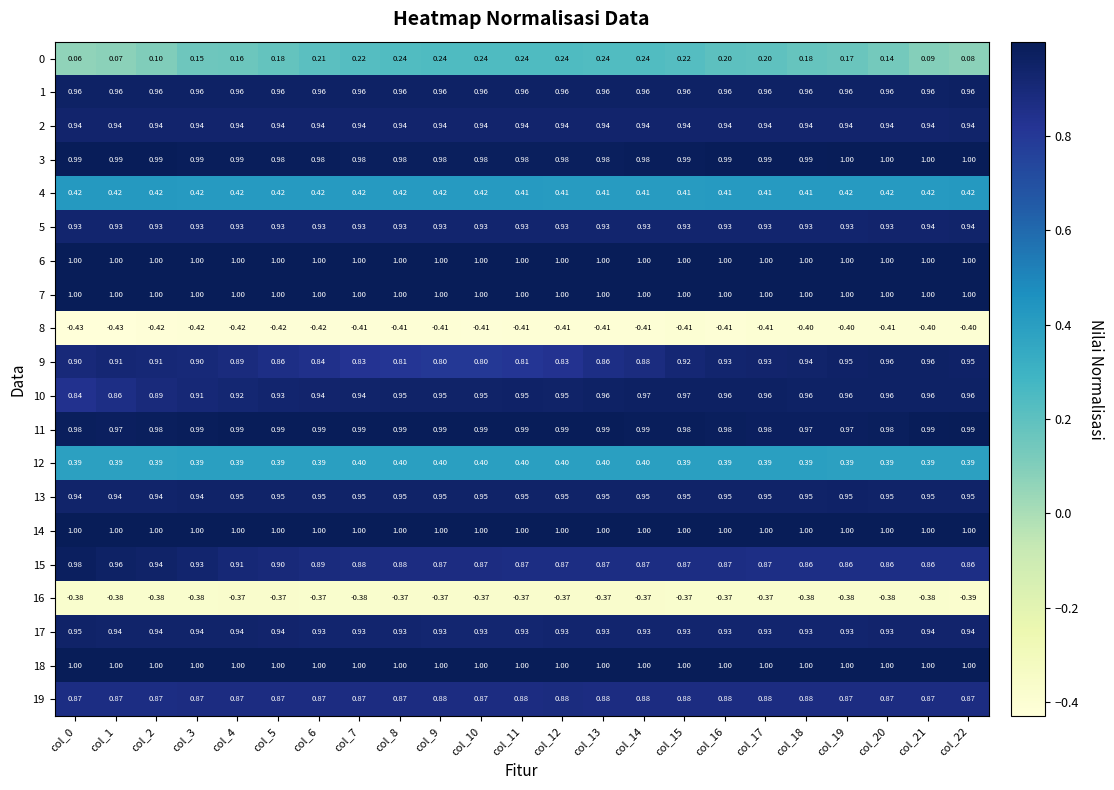

What is the maximum value shown in the chart?

1.0